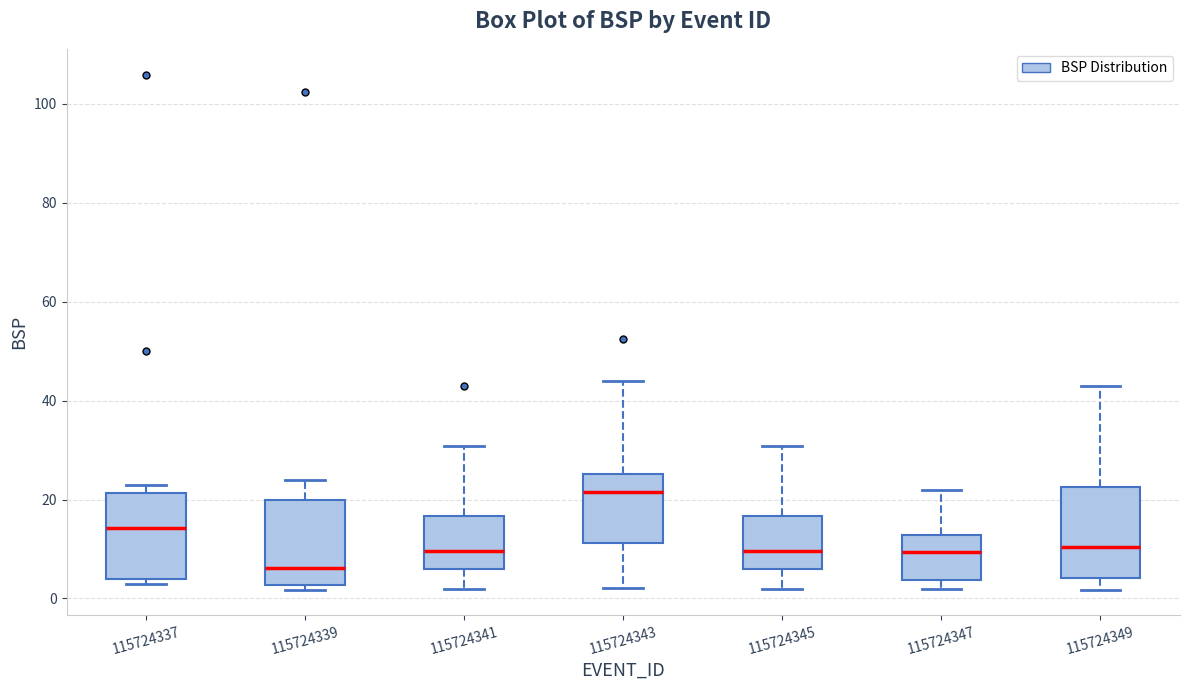

Which box has the lowest median line?

115724339